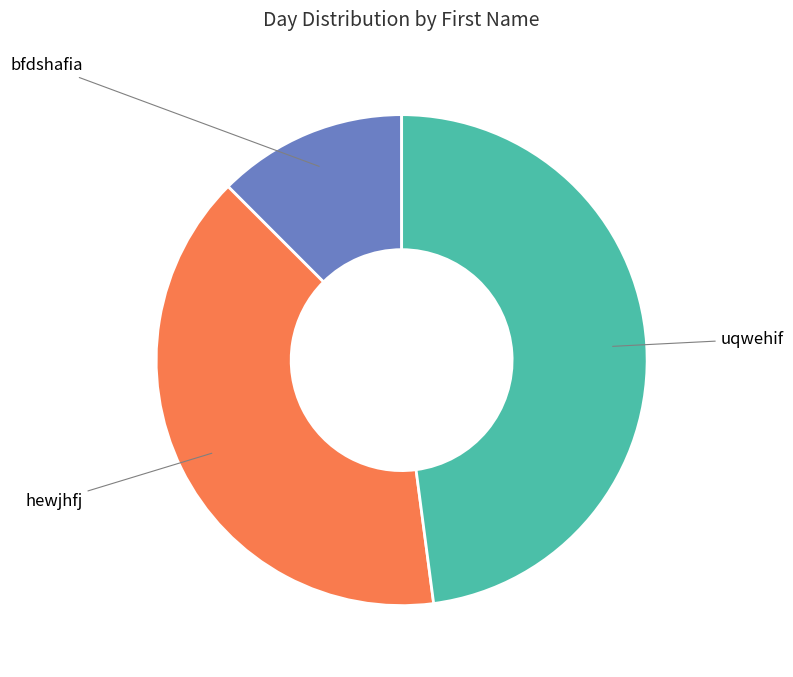

Is there any slice that represents more than half of the pie?

No